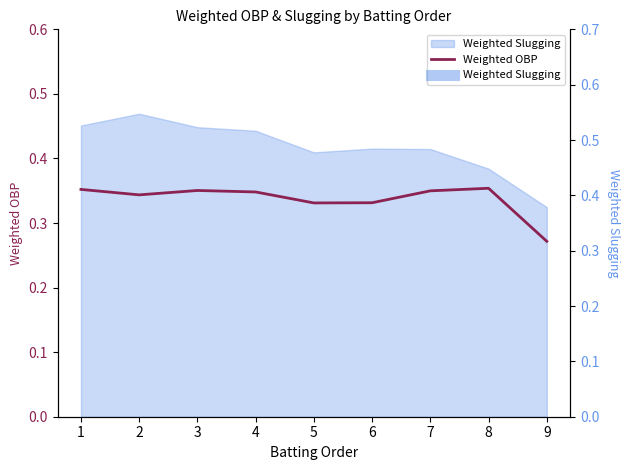

List the labels in order of value, largest first.

8, 1, 3, 7, 4, 2, 6, 5, 9